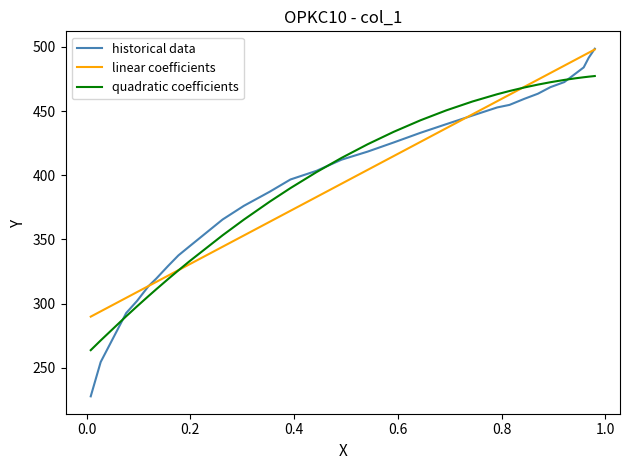

Does the chart have visible grid lines?

No